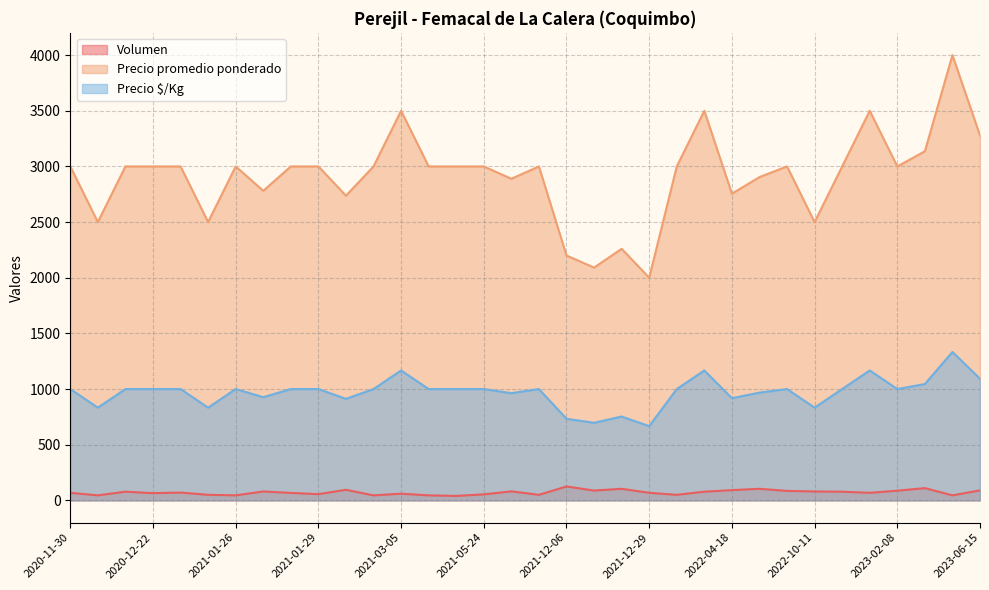

What is the sum of all Precio promedio ponderado values?

99031